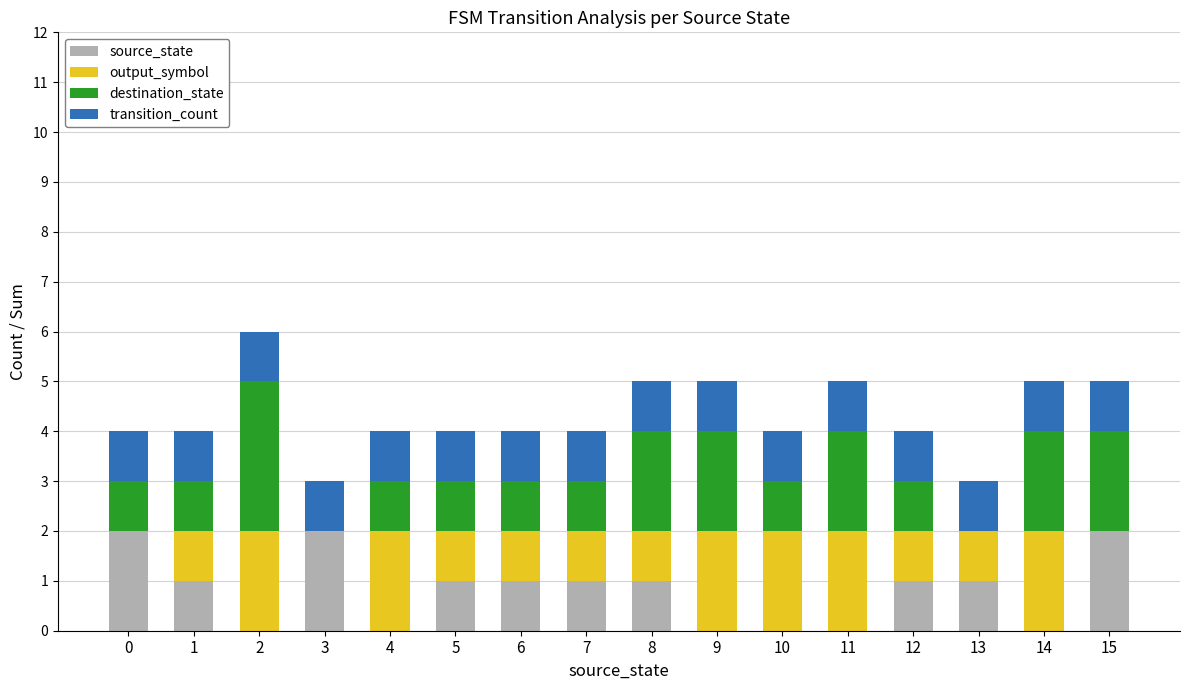

Is it true that source_state equals 1 at 13?

True